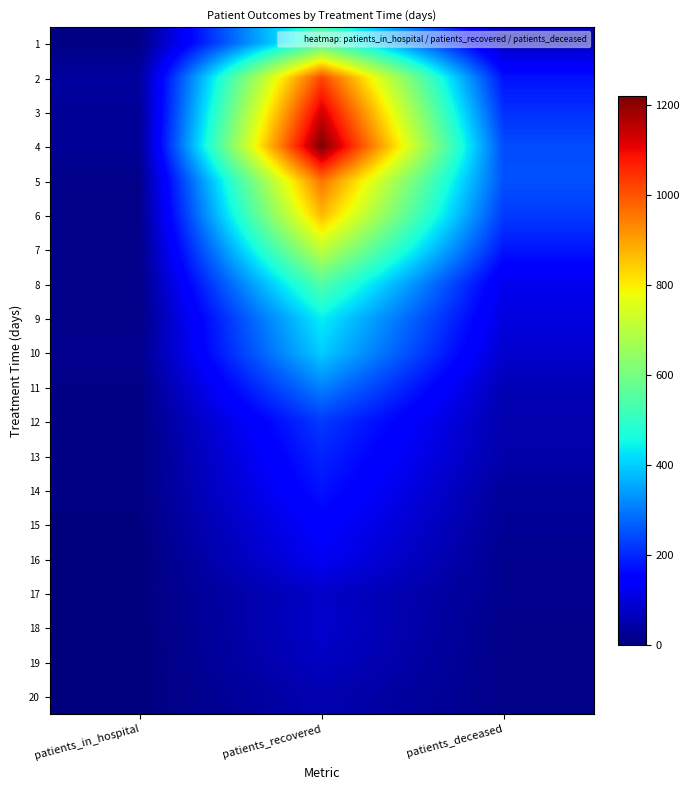

Reading left to right, list all the values displayed in this chart.

1: patients_in_hospital=9	patients_recovered=534	patients_deceased=66
2: patients_in_hospital=35	patients_recovered=1019	patients_deceased=173
3: patients_in_hospital=27	patients_recovered=1130	patients_deceased=210
4: patients_in_hospital=25	patients_recovered=1219	patients_deceased=245
5: patients_in_hospital=14	patients_recovered=959	patients_deceased=250
6: patients_in_hospital=14	patients_recovered=867	patients_deceased=223
7: patients_in_hospital=11	patients_recovered=712	patients_deceased=178
8: patients_in_hospital=12	patients_recovered=548	patients_deceased=118
9: patients_in_hospital=10	patients_recovered=439	patients_deceased=104
10: patients_in_hospital=18	patients_recovered=399	patients_deceased=85
11: patients_in_hospital=9	patients_recovered=309	patients_deceased=58
12: patients_in_hospital=6	patients_recovered=222	patients_deceased=51
13: patients_in_hospital=5	patients_recovered=196	patients_deceased=47
14: patients_in_hospital=6	patients_recovered=174	patients_deceased=32
15: patients_in_hospital=4	patients_recovered=146	patients_deceased=26
16: patients_in_hospital=0	patients_recovered=126	patients_deceased=19
17: patients_in_hospital=4	patients_recovered=80	patients_deceased=19
18: patients_in_hospital=0	patients_recovered=83	patients_deceased=13
19: patients_in_hospital=1	patients_recovered=72	patients_deceased=12
20: patients_in_hospital=1	patients_recovered=54	patients_deceased=12